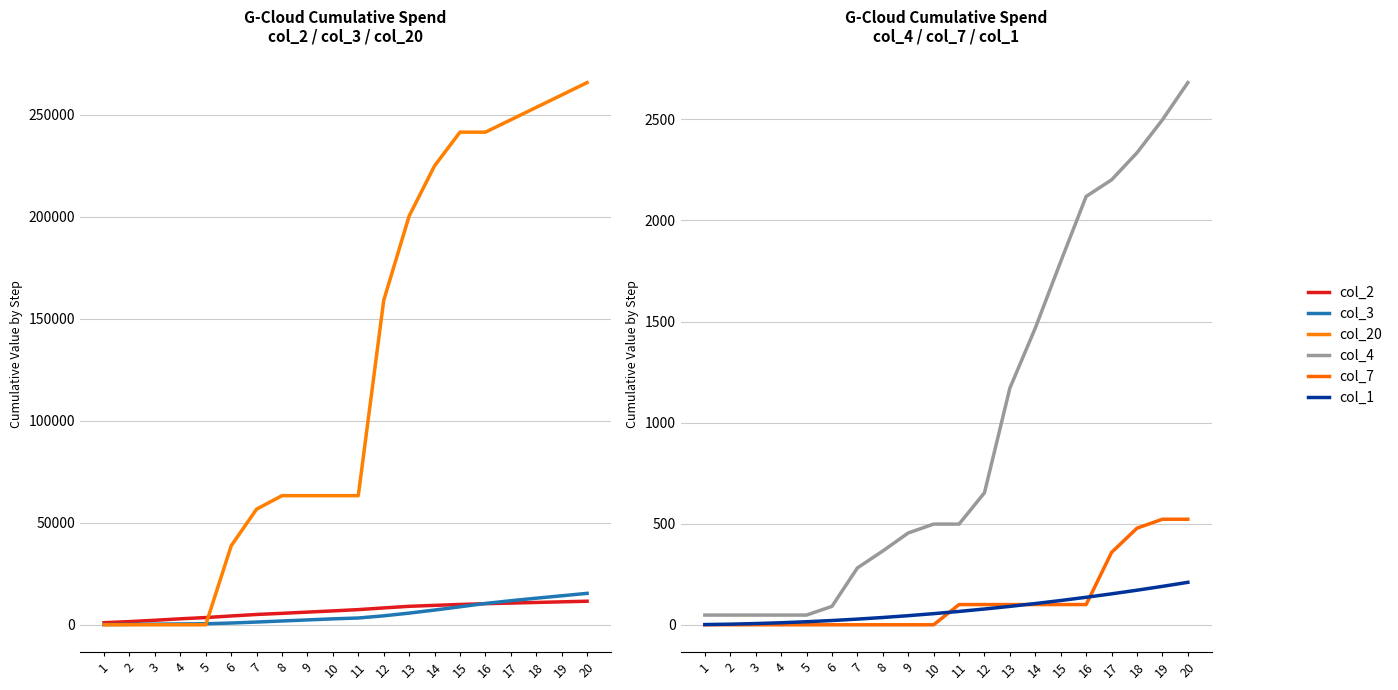

At which label is col_7 closest to 261?

17